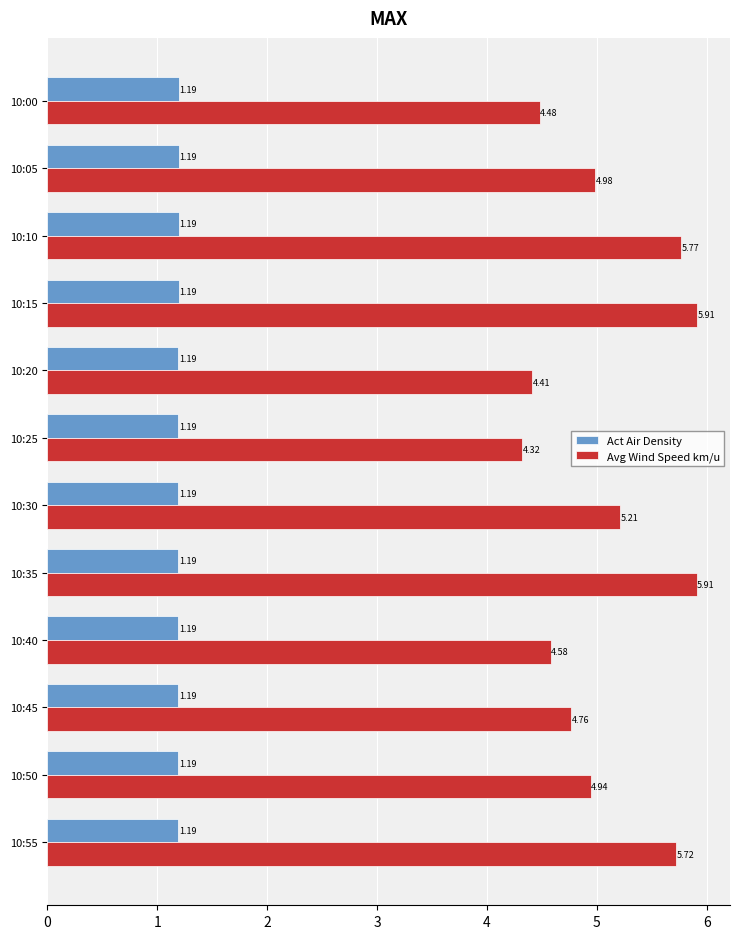

Which series has the largest total across all categories?

Avg Wind Speed km/u